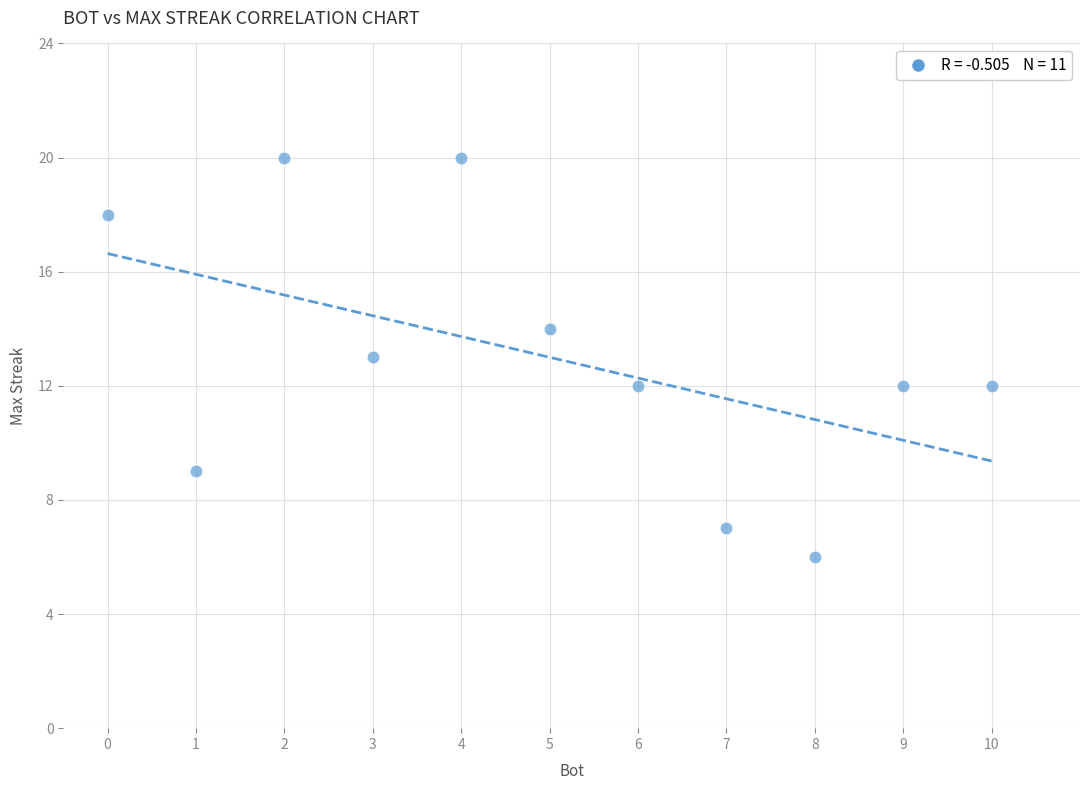

What is the range of X values (max minus min)?

10